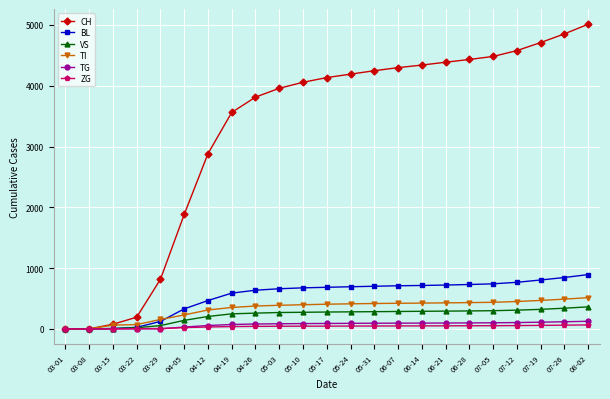

At which category is the sum across all series the highest?

08-02